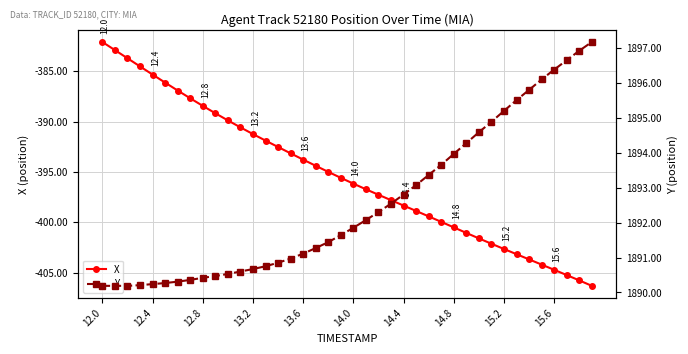

How many distinct data groups are displayed?

2